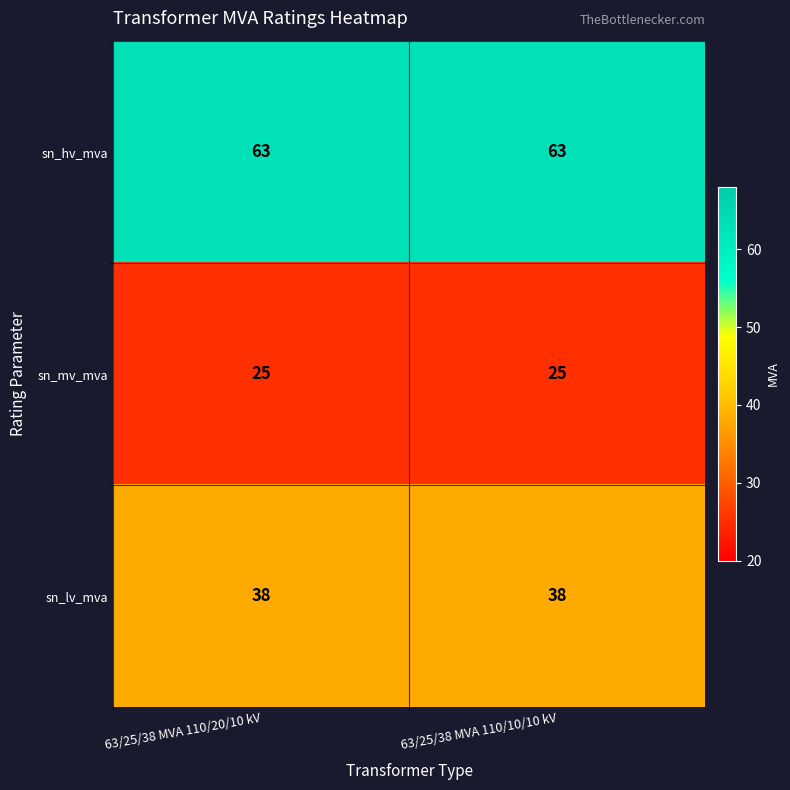

True or false: sn_lv_mva has a value of 67 at 63/25/38 MVA 110/10/10 kV.

False